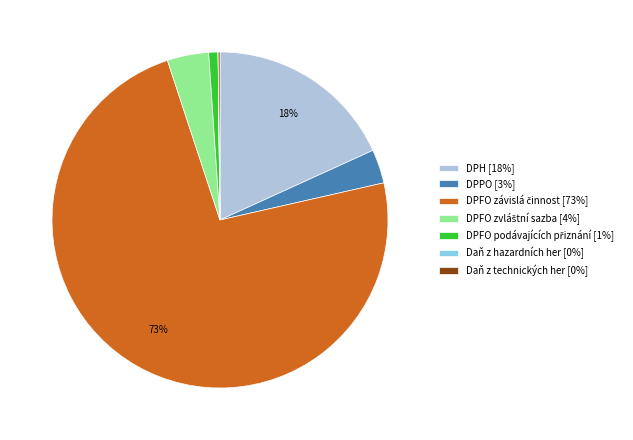

What percentage is the DPH [18%] slice, to the nearest percent?

18%